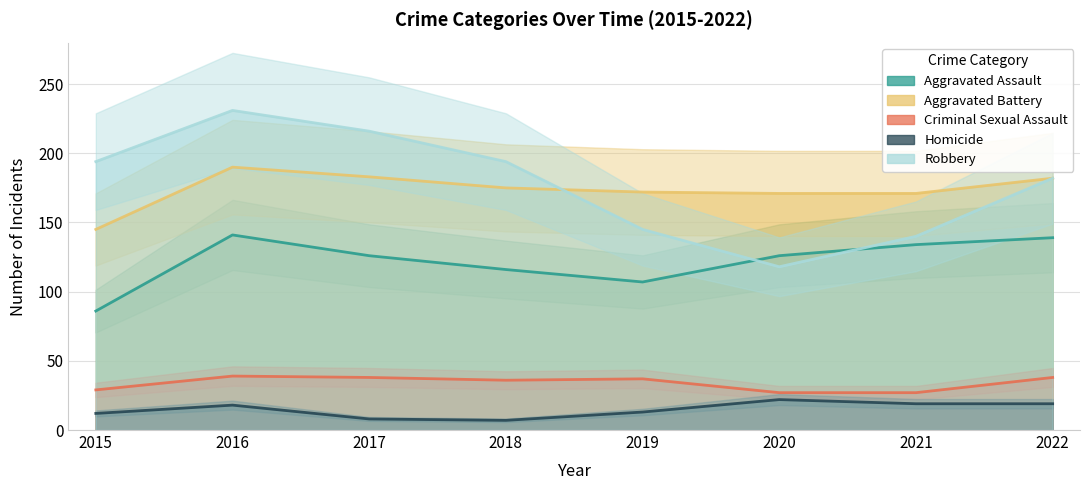

Between 2015 and 2020, which is larger?

2020